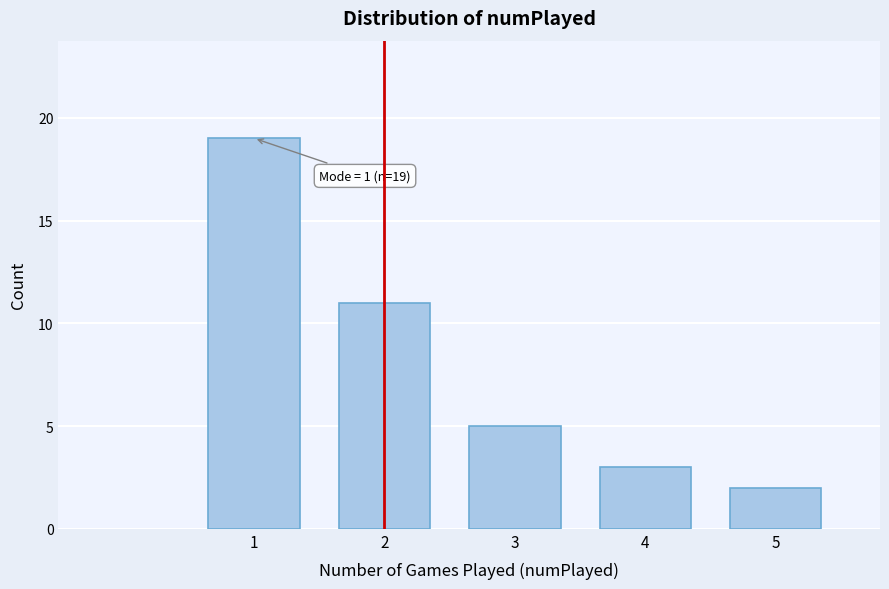

Reading left to right, what are all the values shown in this chart?

19	11	5	3	2